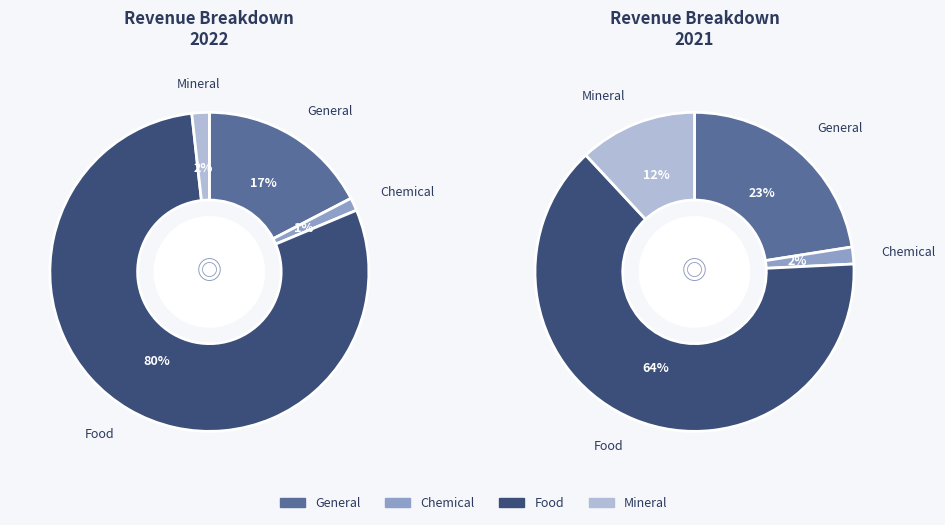

How many slices are in this pie chart?

4